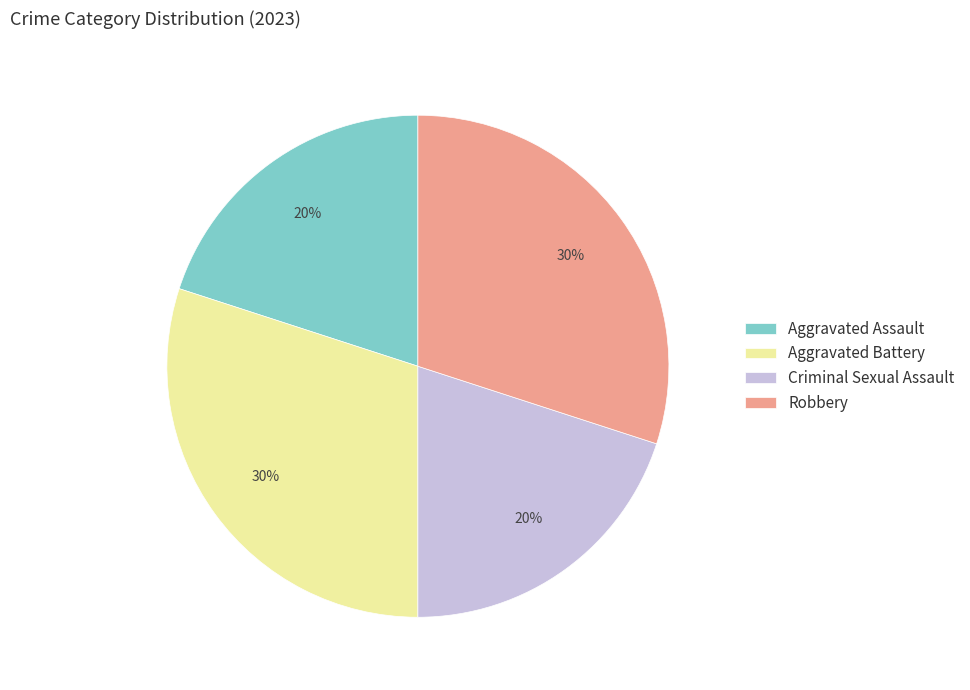

Does Robbery account for over 50% of the chart?

No